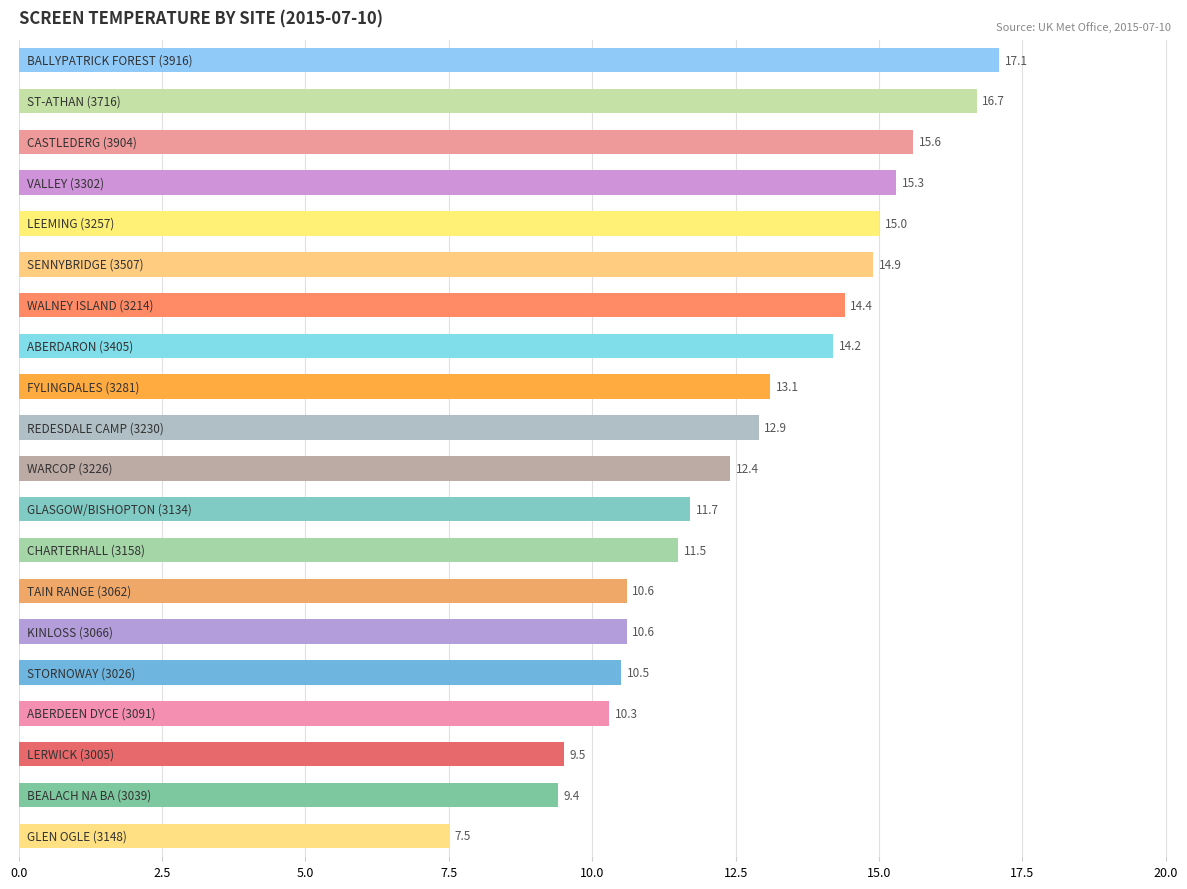

What is the greatest value displayed?

17.1